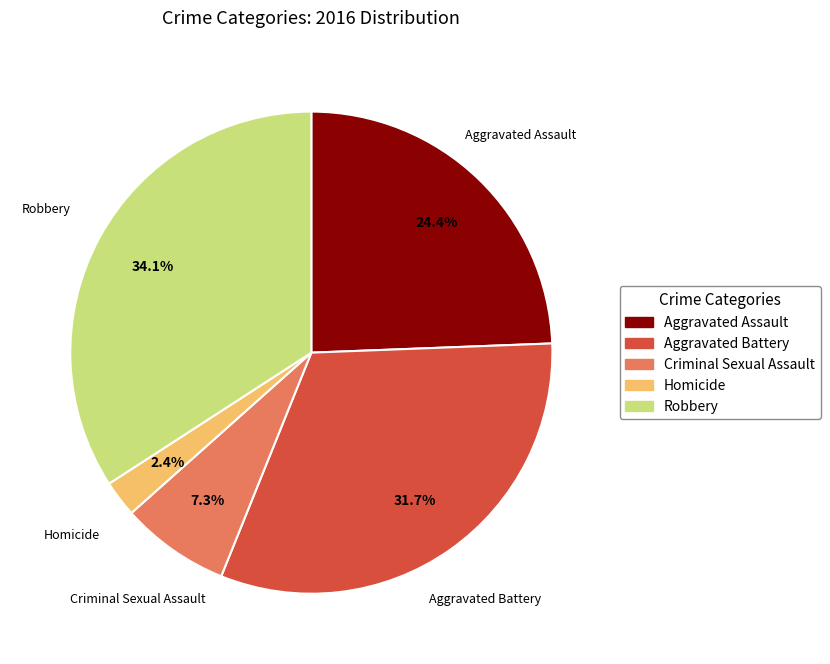

To the nearest percent, what is the difference between the Homicide and Aggravated Battery slice percentages?

29%